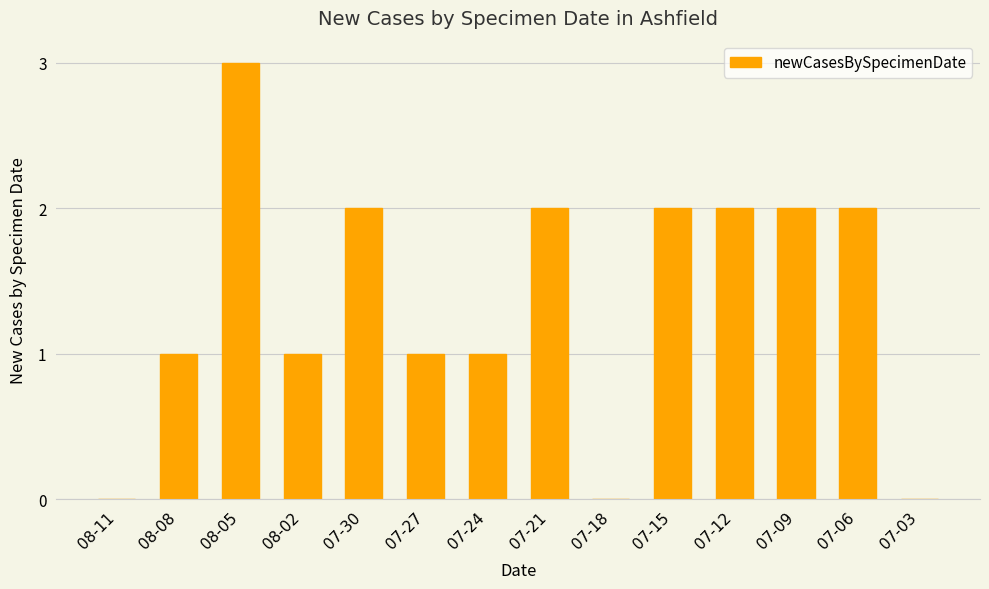

What value does the data have at 08-02?

1